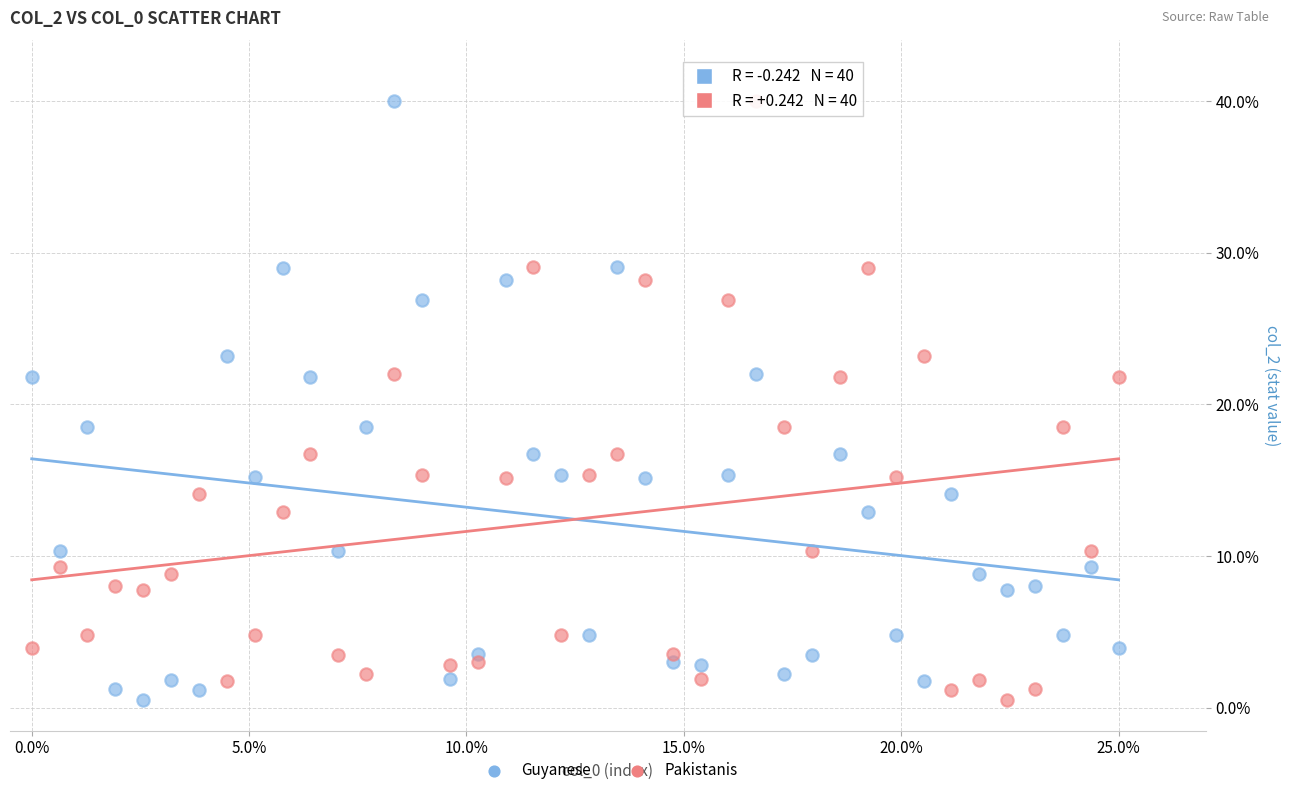

What are all the series names shown in the legend?

Guyanese, Pakistanis